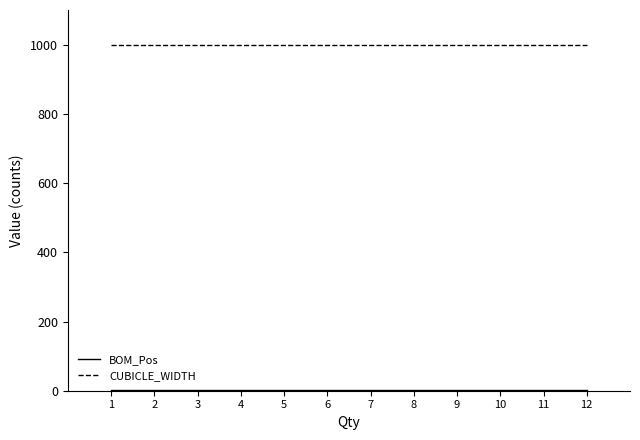

What is the maximum value for CUBICLE_WIDTH?

1000